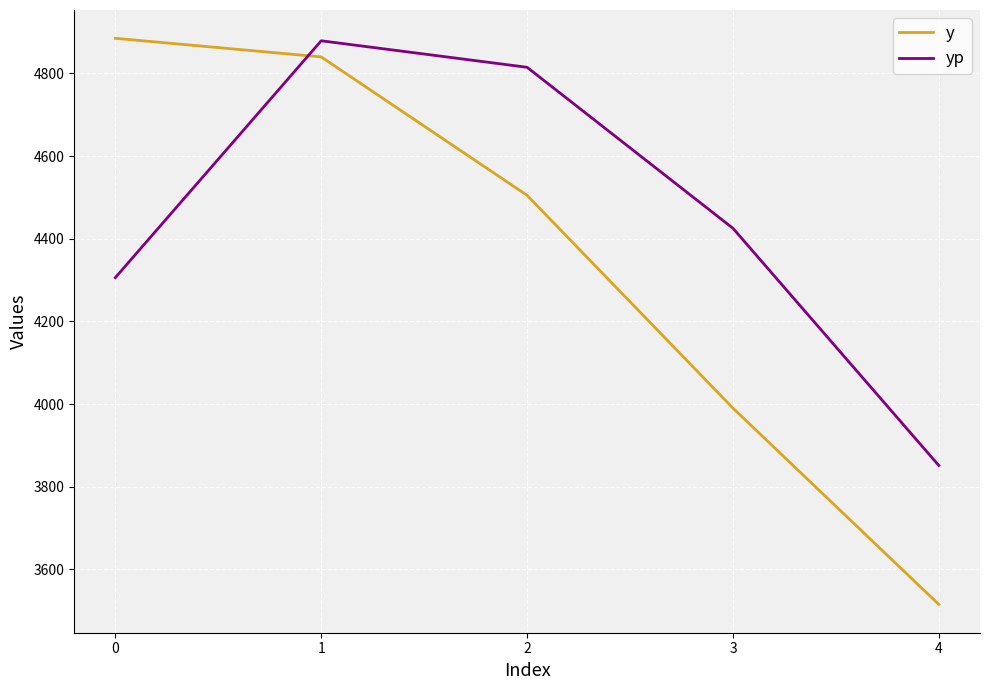

The value of yp at 0 is 7431.9. True or false?

False